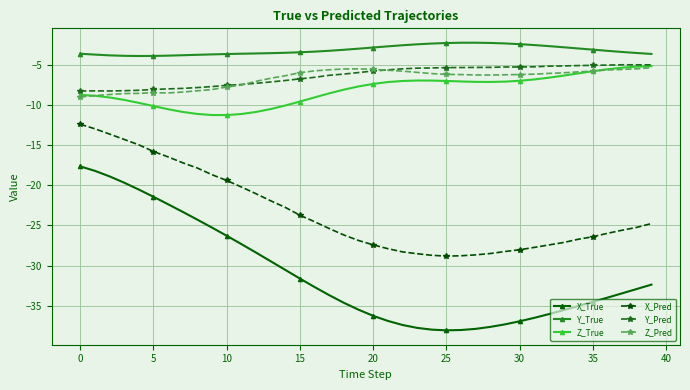

True or false: X_Pred and Z_True intersect in this chart.

False